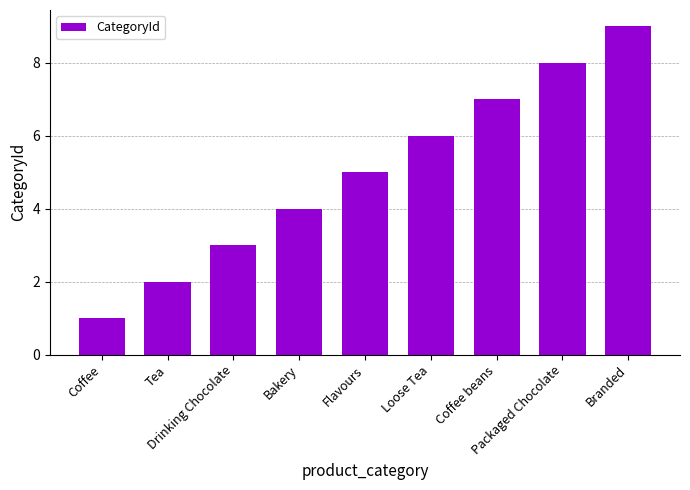

What is the value of the 3rd bar from the left?

3